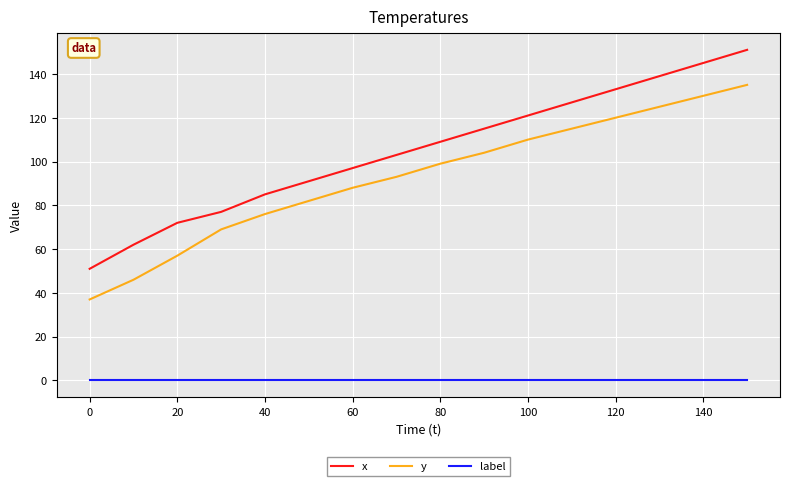

What is the difference between the maximum and minimum values in the y series?

98